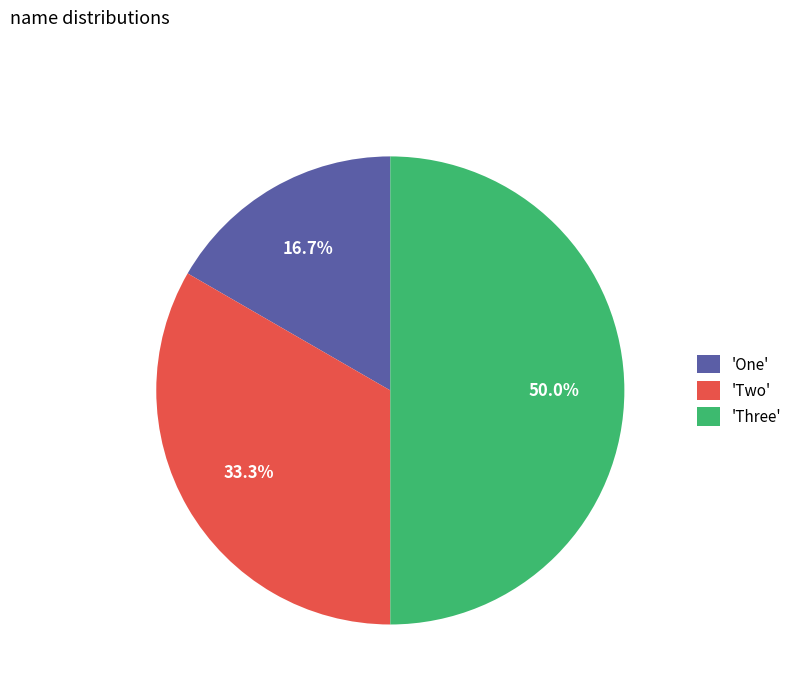

What portion of the pie excludes 'Three'?

50.0%